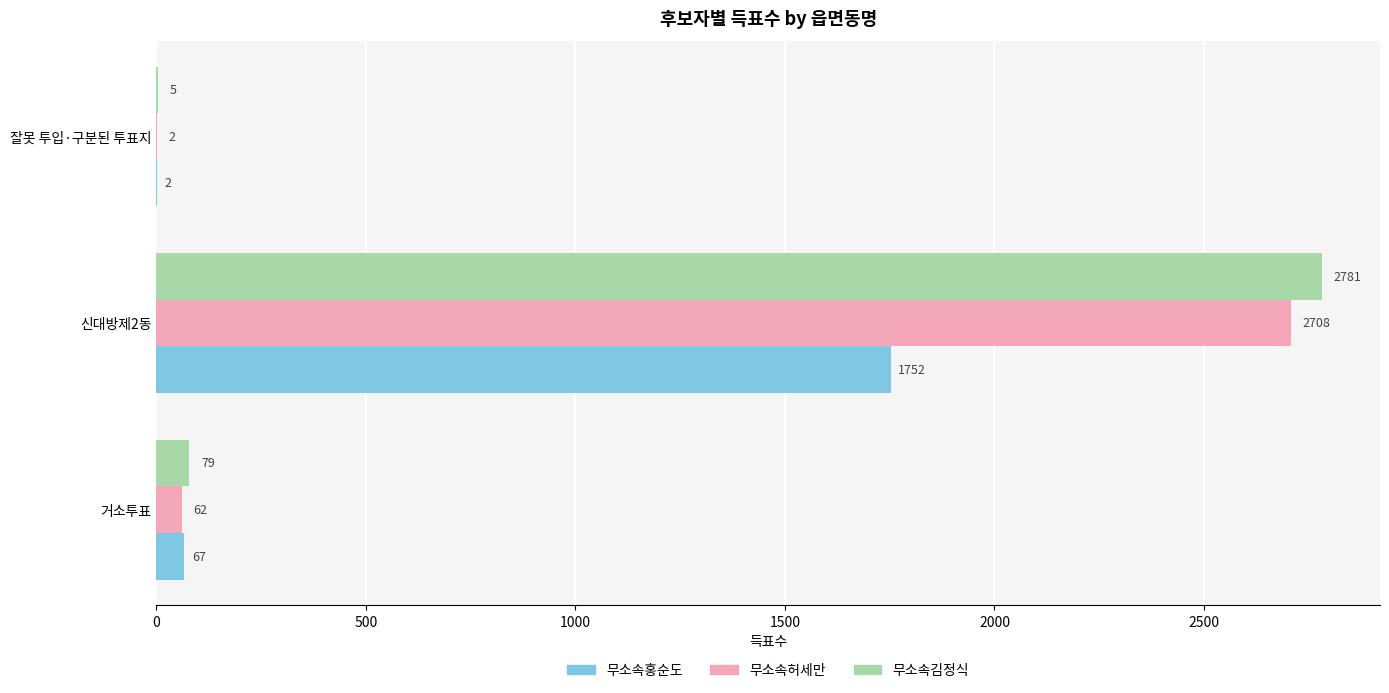

True or false: 무소속김정식 has a value of 1490 at 신대방제2동.

False